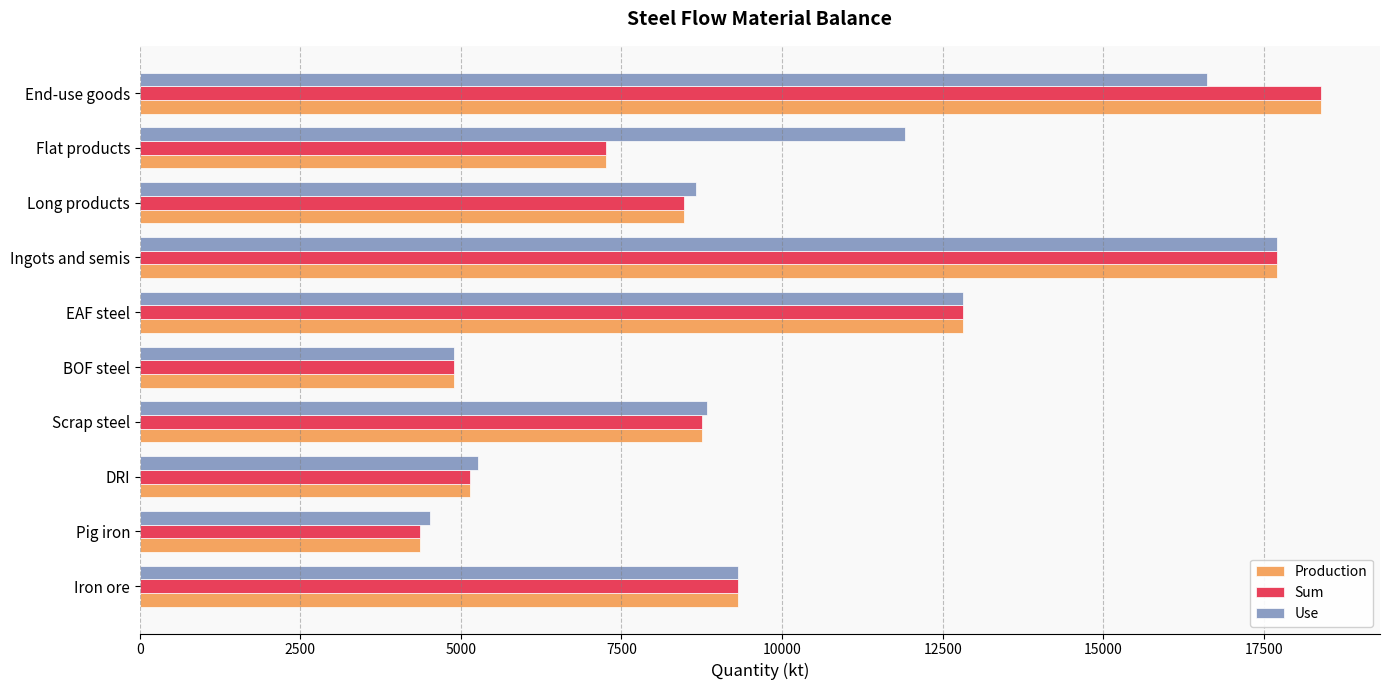

Read the Production value at Long products.

8479.0